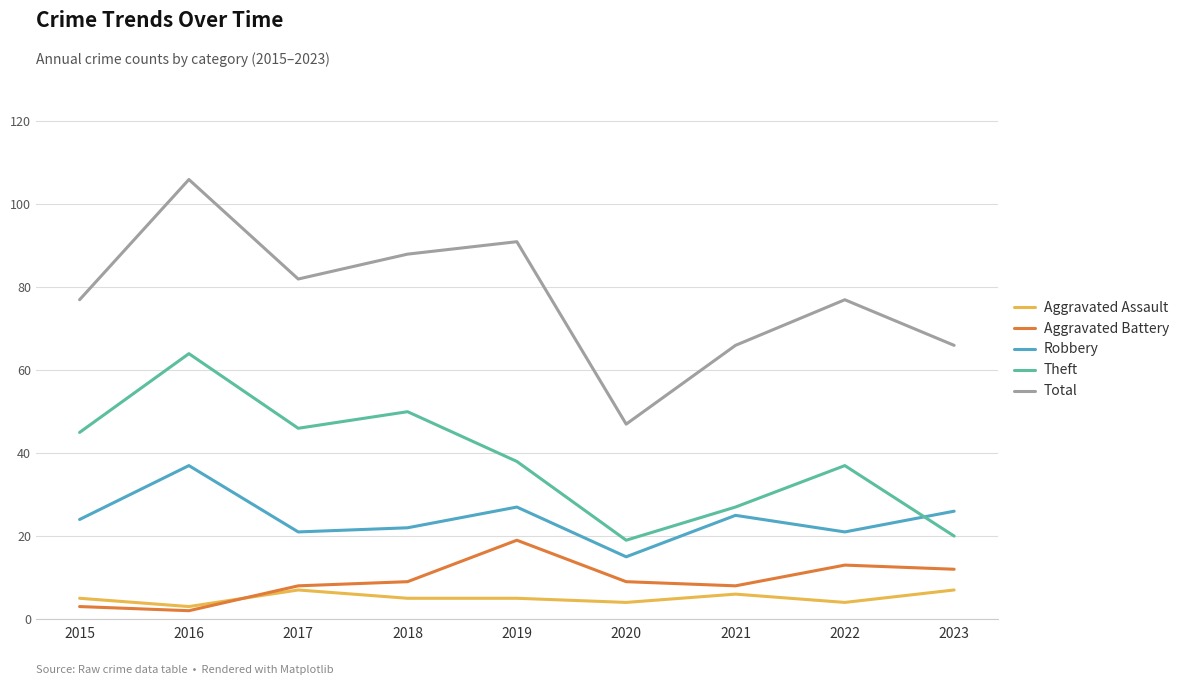

Count the number of data series in this chart.

5